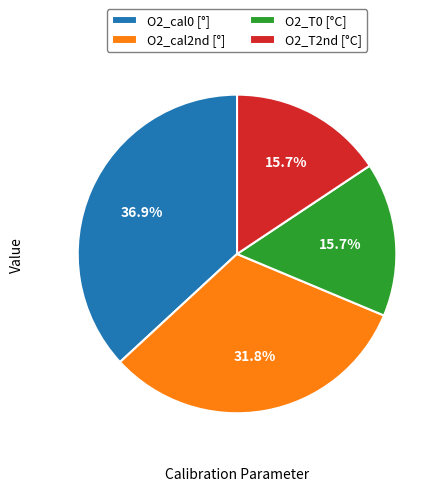

To the nearest percent, what is the combined percentage of O2_T2nd and O2_cal2nd?

47%